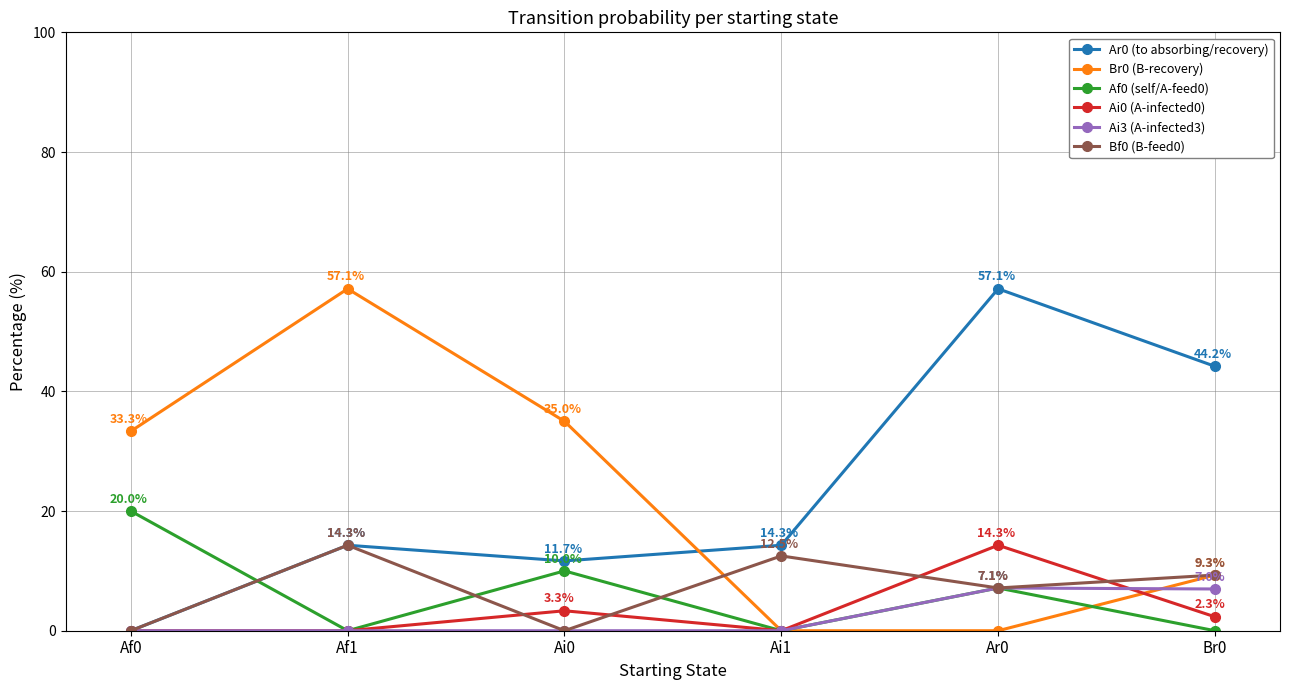

How many interior local peaks does the Ai0 (A-infected0) series have?

2